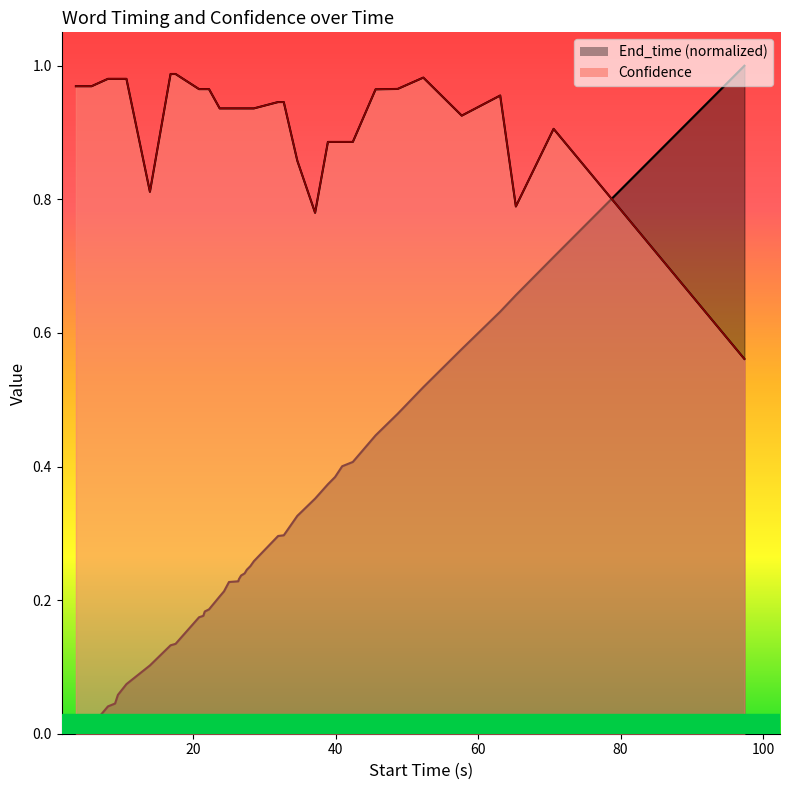

Does the chart display data point markers on the line(s)?

No